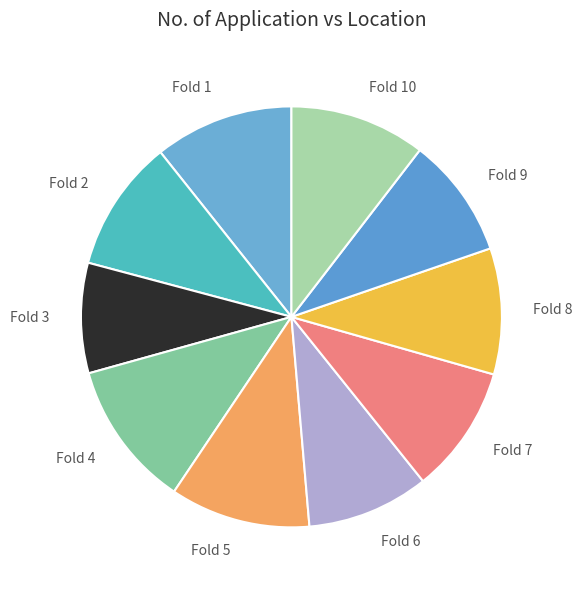

Which slice is the smallest?

Fold 3